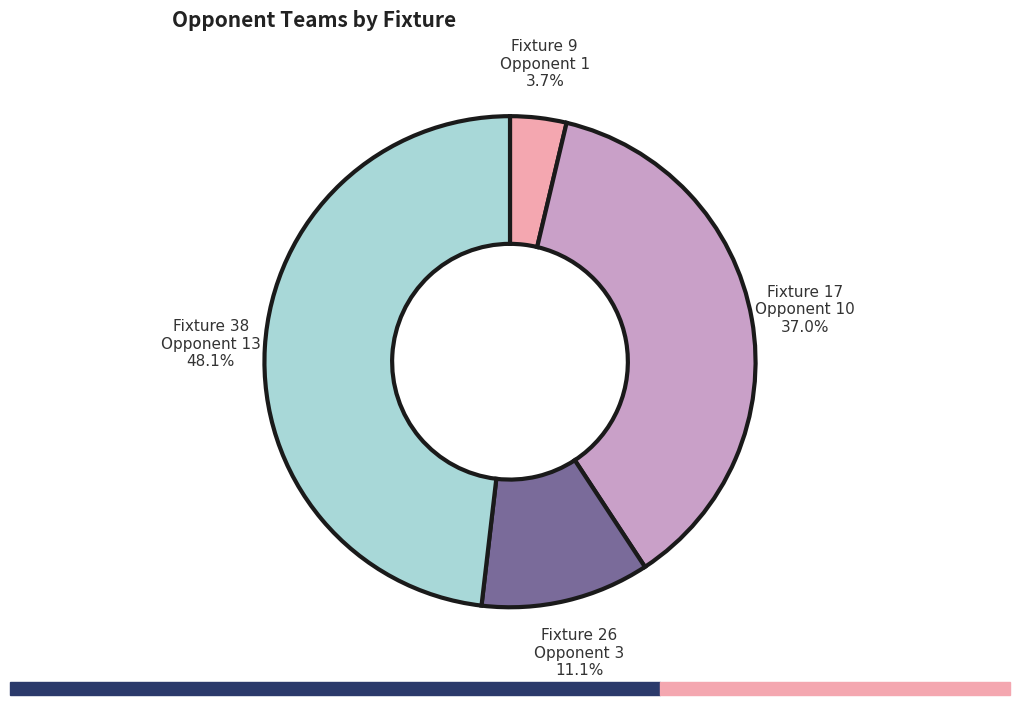

Is there a majority slice in this chart?

No